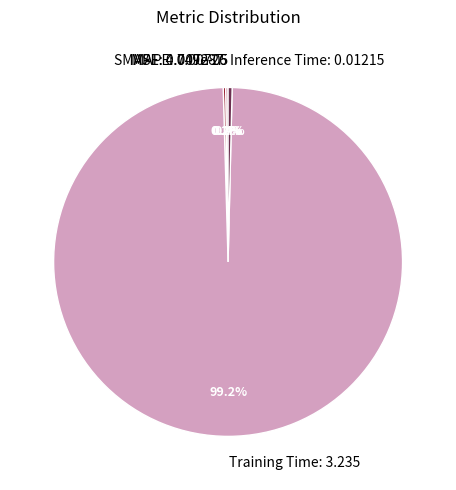

Which category has the biggest portion of the pie?

Training Time